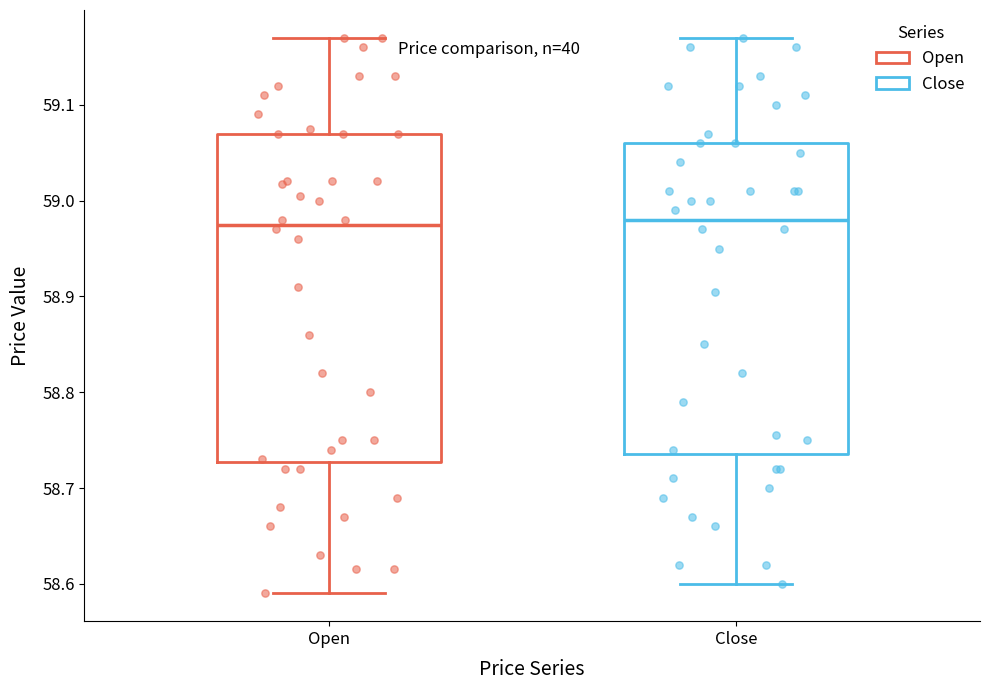

Reading left to right, transcribe this box plot: for each box, give where its median line is, the range the box spans, and where its two whiskers end, as read against the y-axis. The values are not printed on the chart, so give them approximately, as read against the axis.

Open: median 58.98, box 58.73 to 59.07, whiskers 58.59 to 59.17
Close: median 58.98, box 58.74 to 59.06, whiskers 58.60 to 59.17